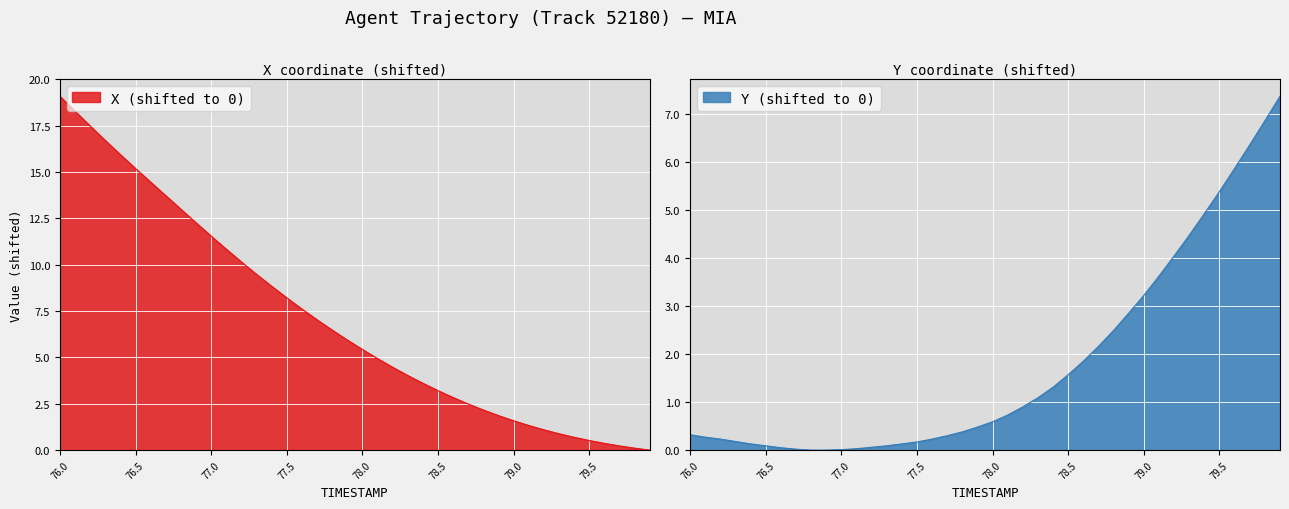

Does the chart display data point markers on the line(s)?

No